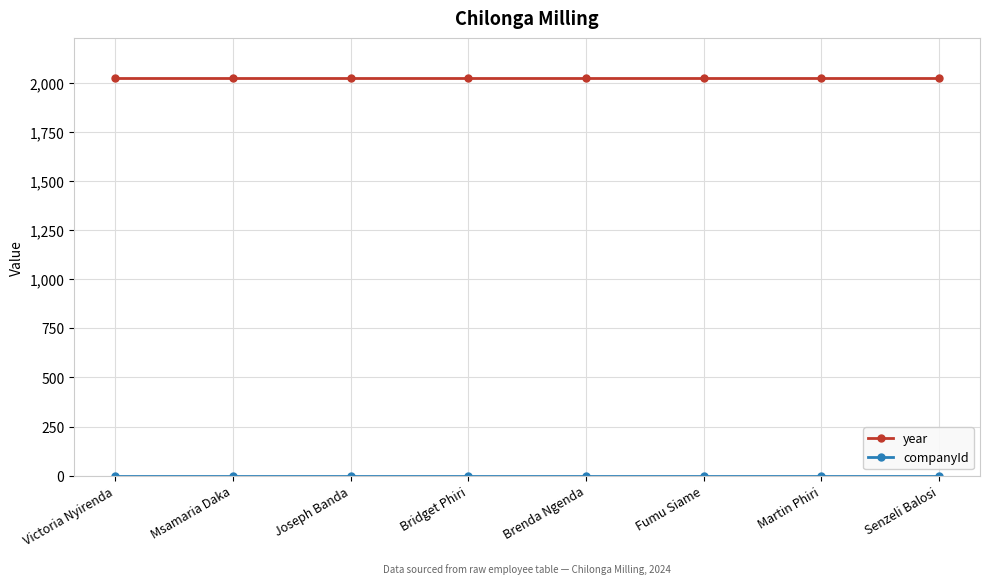

The year series shows 3619 at Senzeli Balosi. True or false?

False